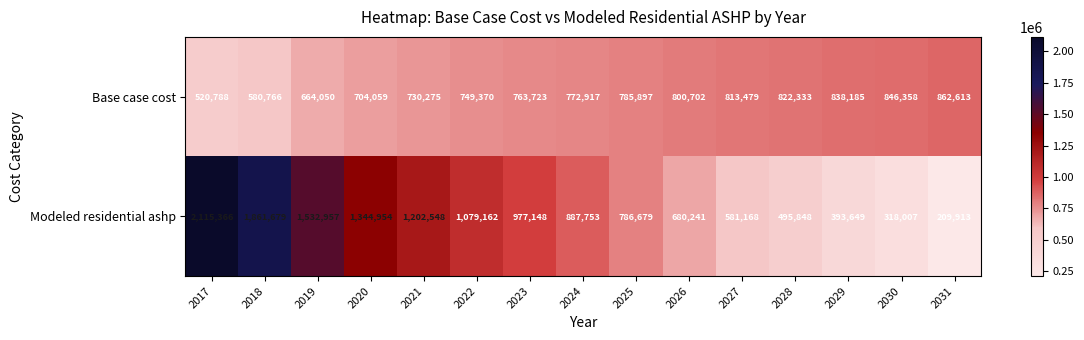

Reading right to left, what are all the values shown in this chart?

Base case cost: 2031=862613	2030=846358	2029=838185	2028=822333	2027=813479	2026=800702	2025=785897	2024=772917	2023=763723	2022=749370	2021=730275	2020=704059	2019=664050	2018=580766	2017=520788
Modeled residential ashp: 2031=209913	2030=318007	2029=393649	2028=495848	2027=581168	2026=680241	2025=786679	2024=887753	2023=977148	2022=1079162	2021=1202548	2020=1344954	2019=1532957	2018=1861679	2017=2115366